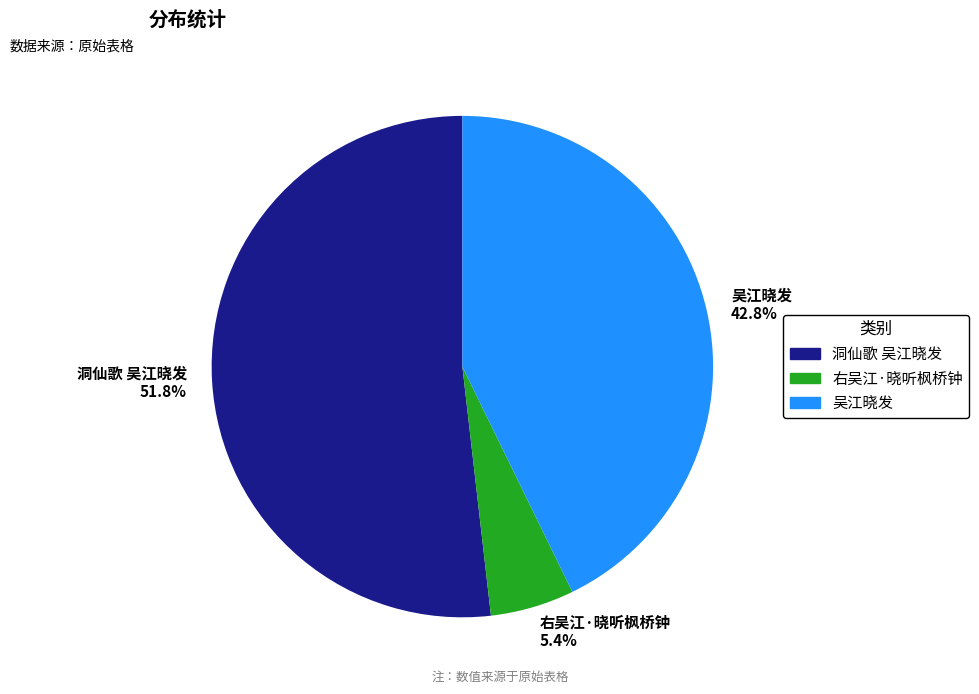

Do 吴江晓发 and 右吴江·晓听枫桥钟 together represent more than half of the pie?

No